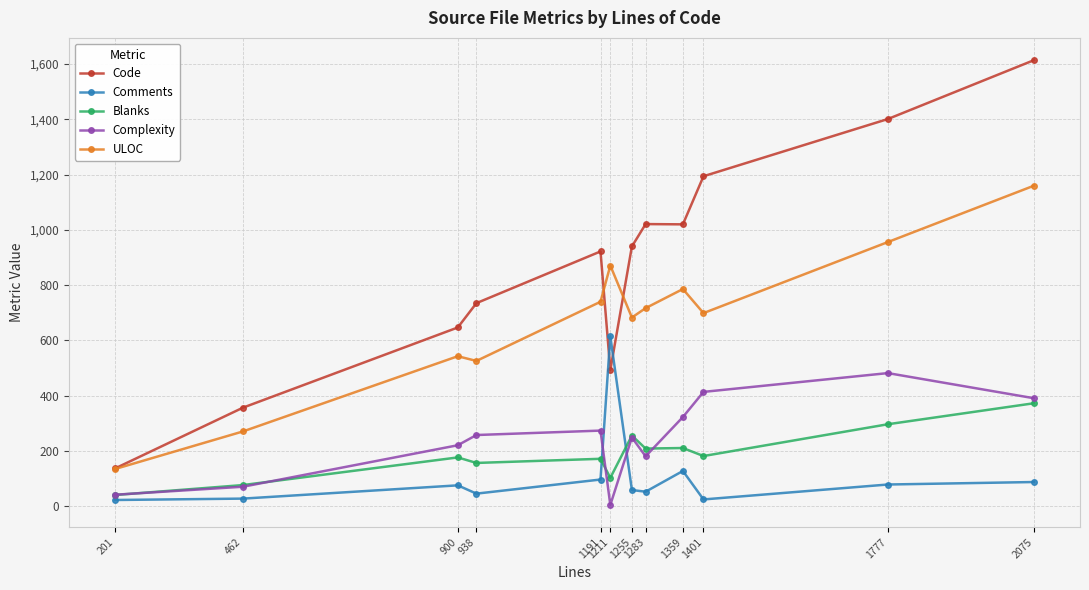

Which series changed the most between 201 and 1777?

Code